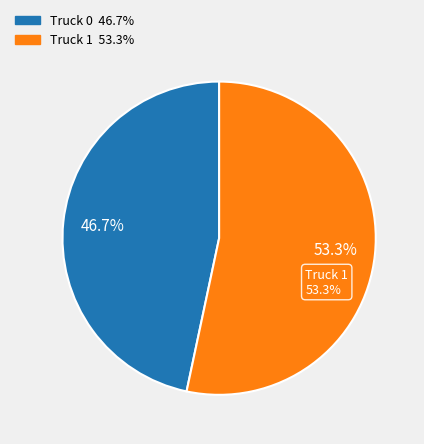

To the nearest percent, what is the combined percentage of Truck 1 and Truck 0?

100%